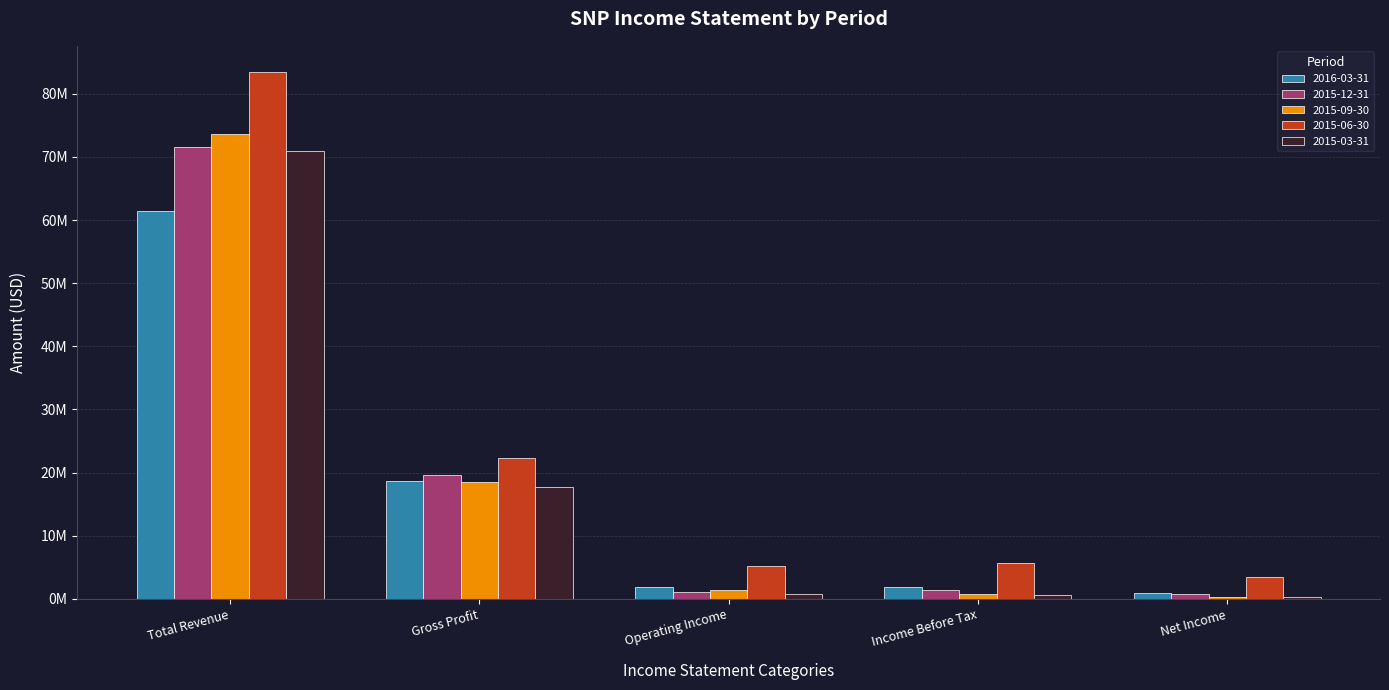

Does the chart contain stacked bars?

No